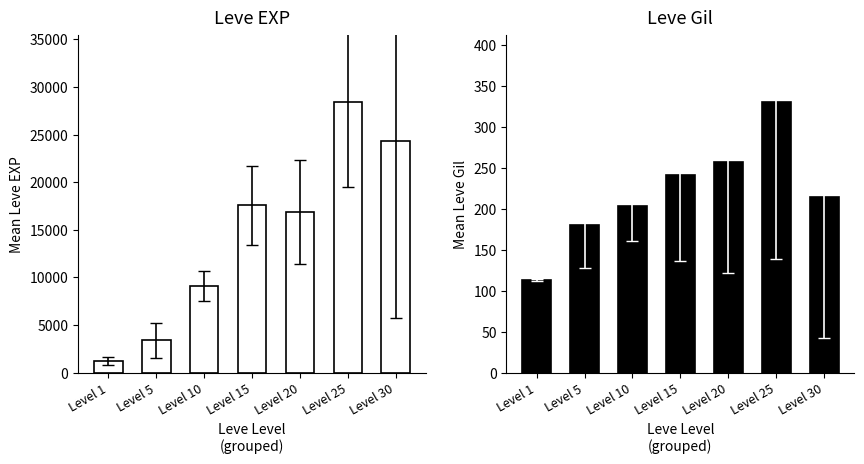

How many values in the Leve EXP series exceed 16865?

3